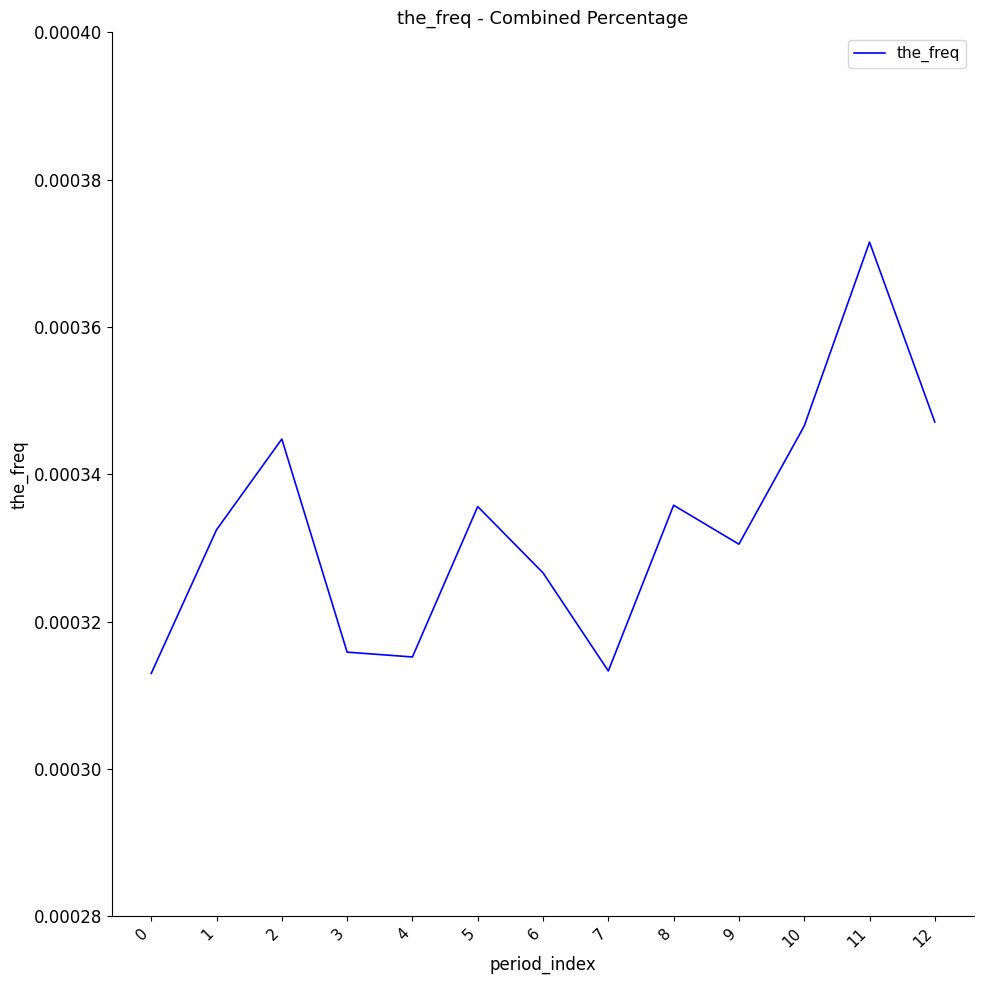

At which category does the chart reach its peak across all series?

11